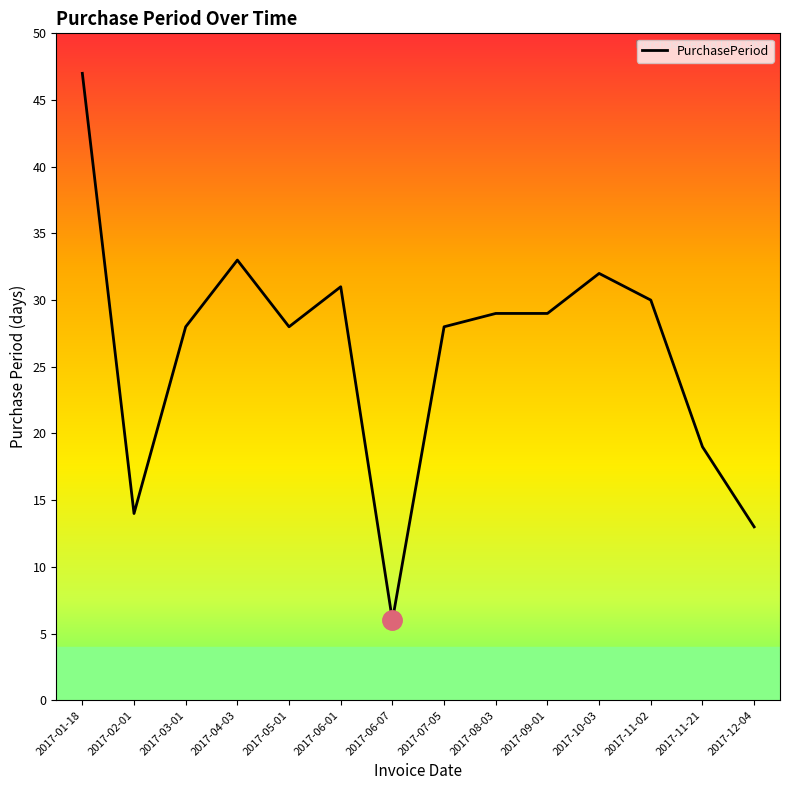

What position from the left is 2017-10-03?

11